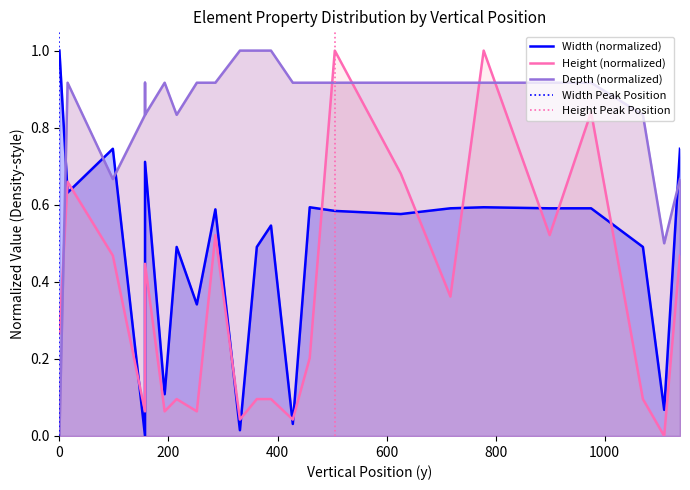

How many distinct data groups are displayed?

3